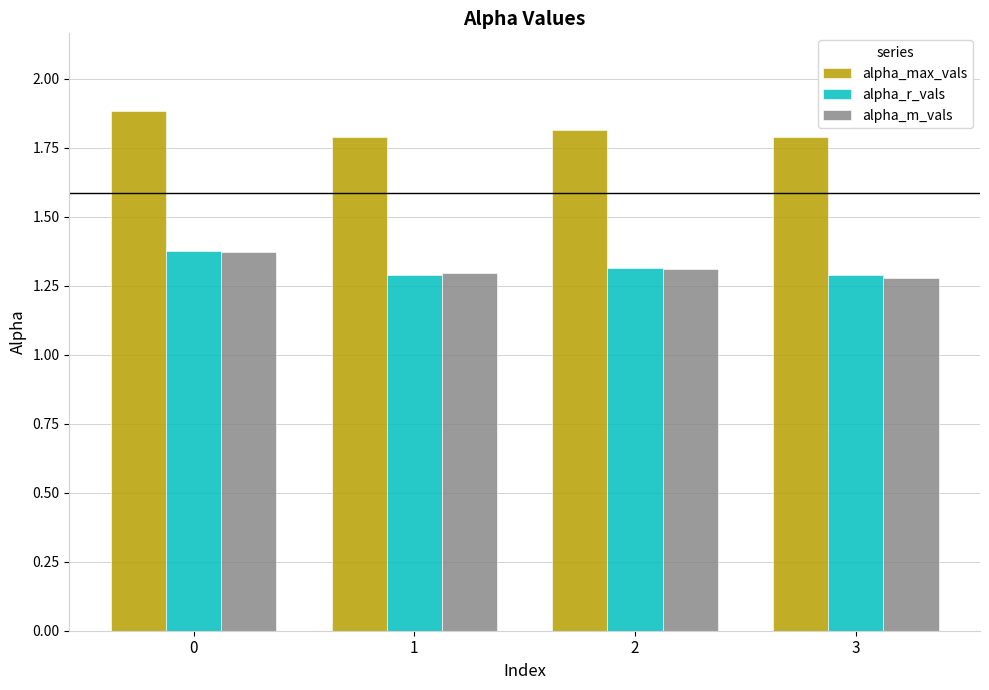

Between 0 and 1, which series saw the biggest shift?

alpha_max_vals